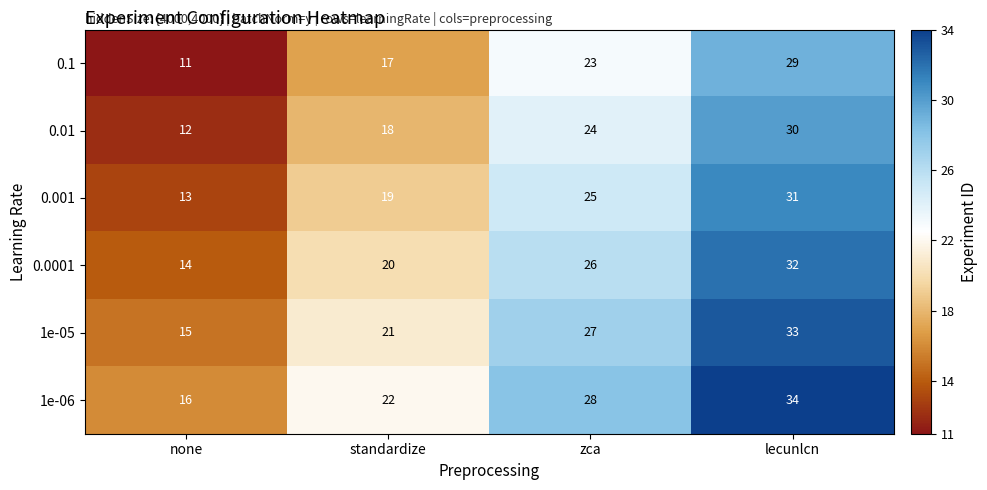

List the series in order of their peak value, highest first.

1e-06, 1e-05, 0.0001, 0.001, 0.01, 0.1